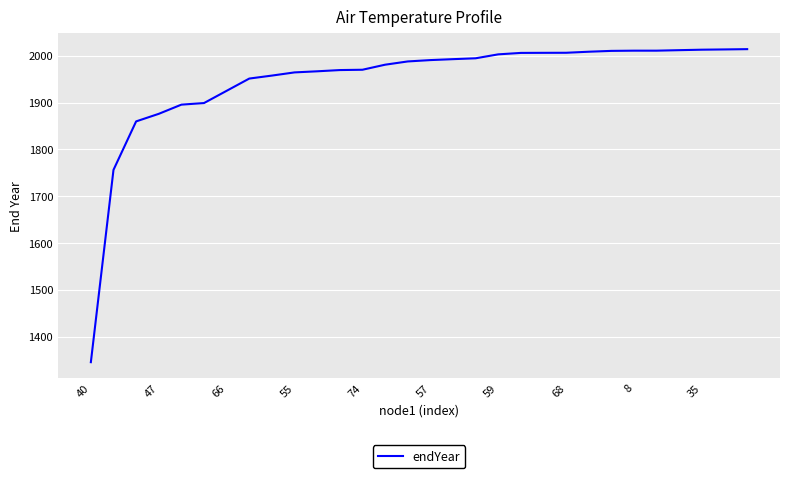

What is the smallest value displayed?

1345.3